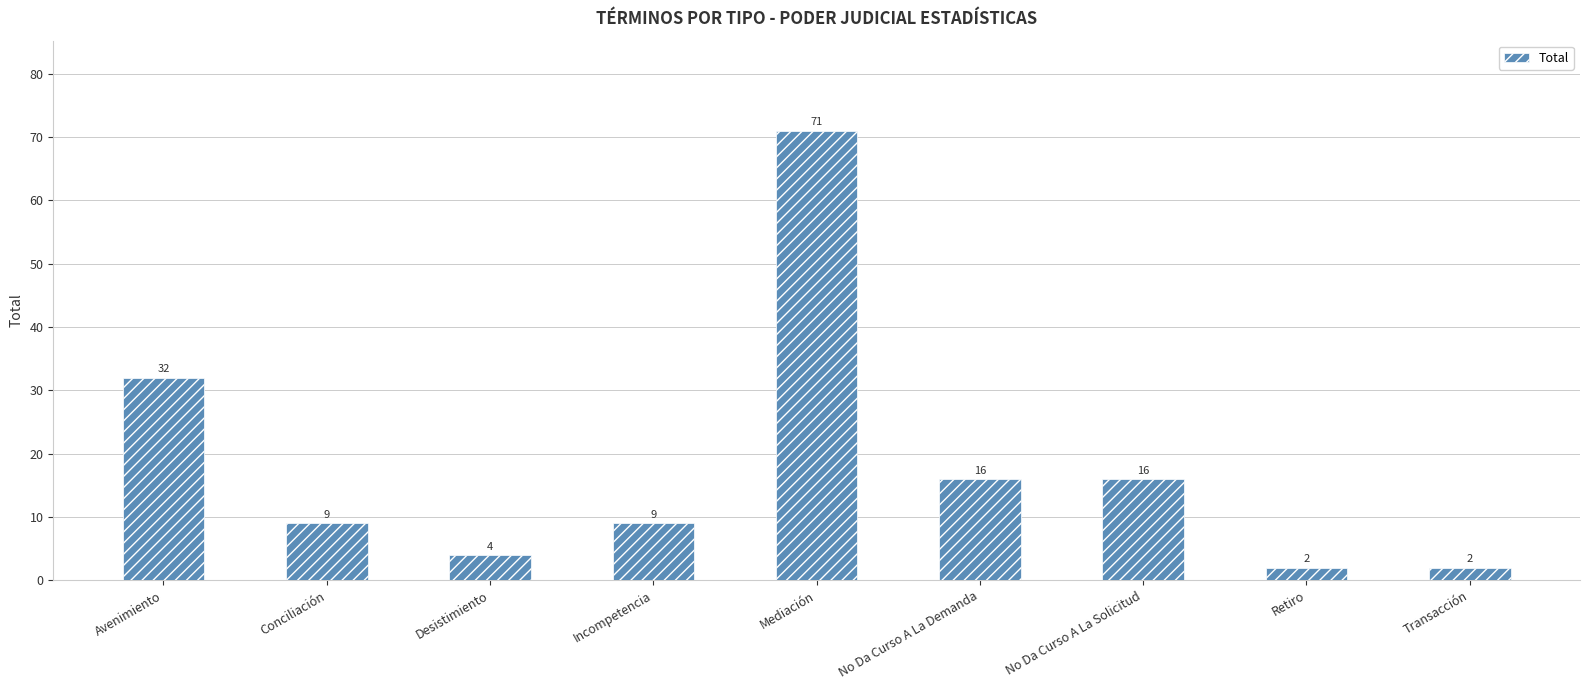

What is the difference between the values at Incompetencia and Mediación?

62